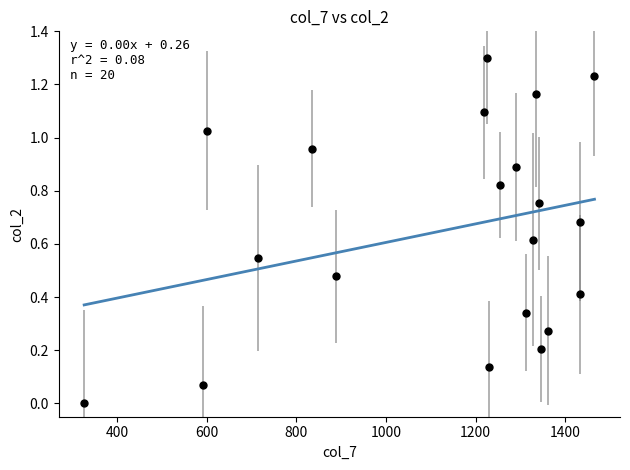

What is the range of Y values (max minus min)?

1.3